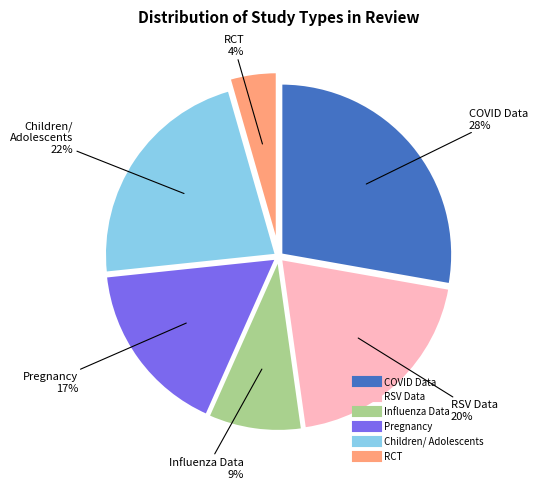

Does any single category account for the majority?

No